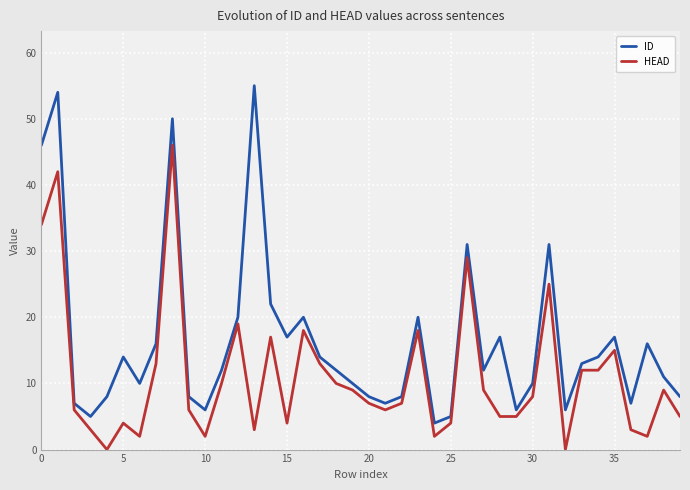

List the series in order of their peak value, highest first.

ID, HEAD